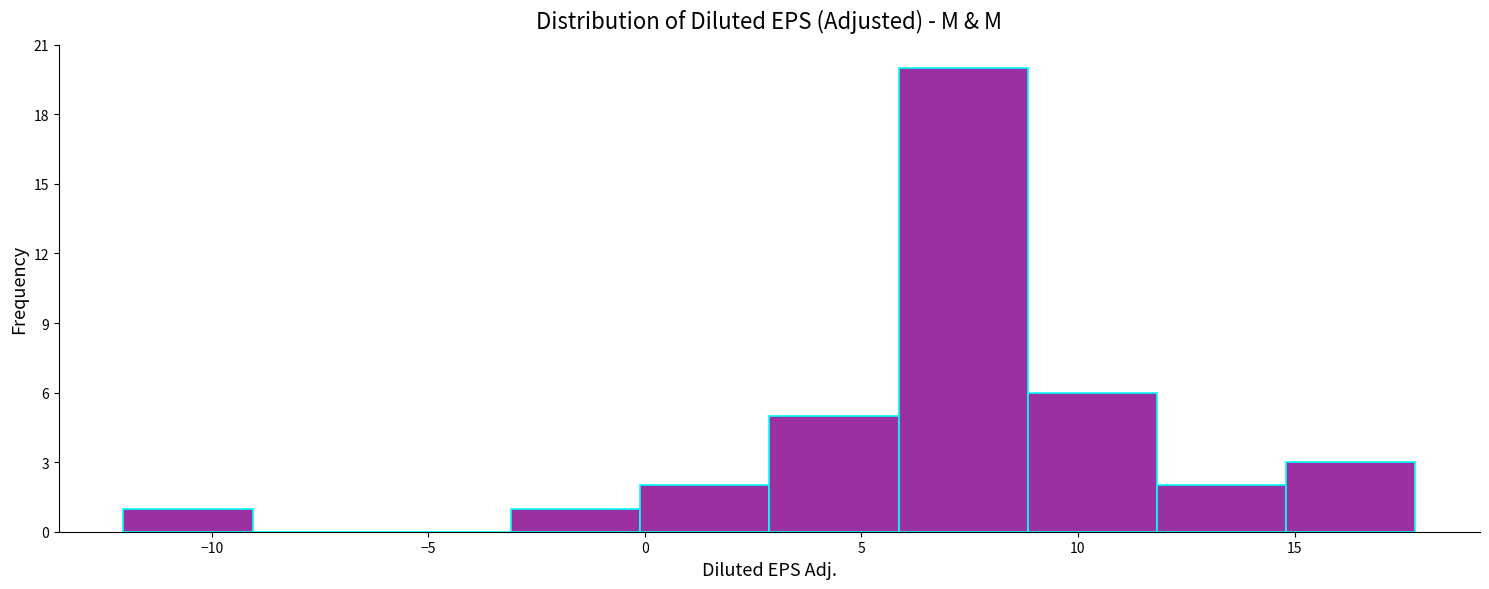

Over which range of the x-axis is the bar tallest?

6 to 9